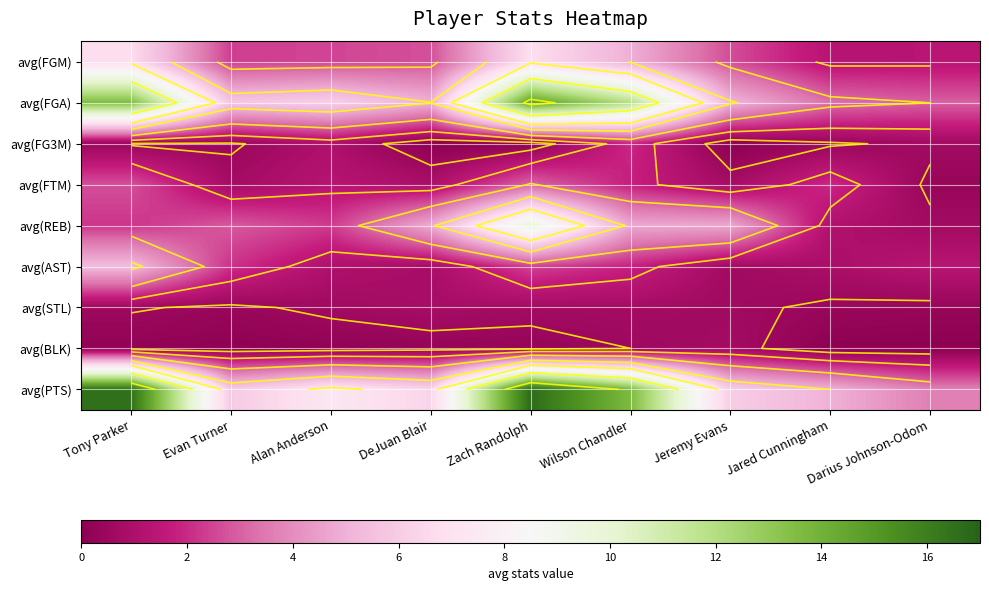

Rank the categories by avg(STL) value from lowest to highest.

Darius Johnson-Odom, Evan Turner, Jared Cunningham, Tony Parker, Jeremy Evans, Alan Anderson, Zach Randolph, Wilson Chandler, DeJuan Blair